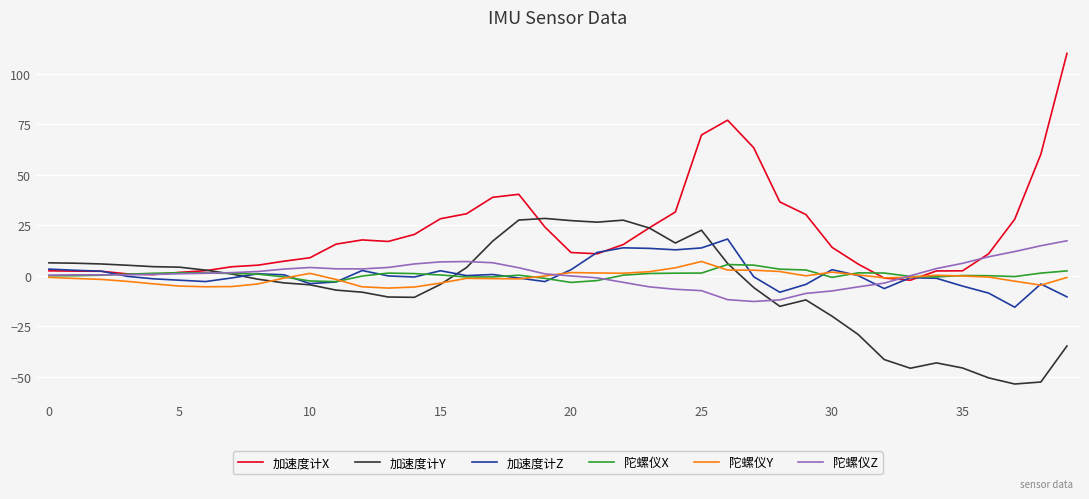

What is the maximum value shown in the chart?

110.0